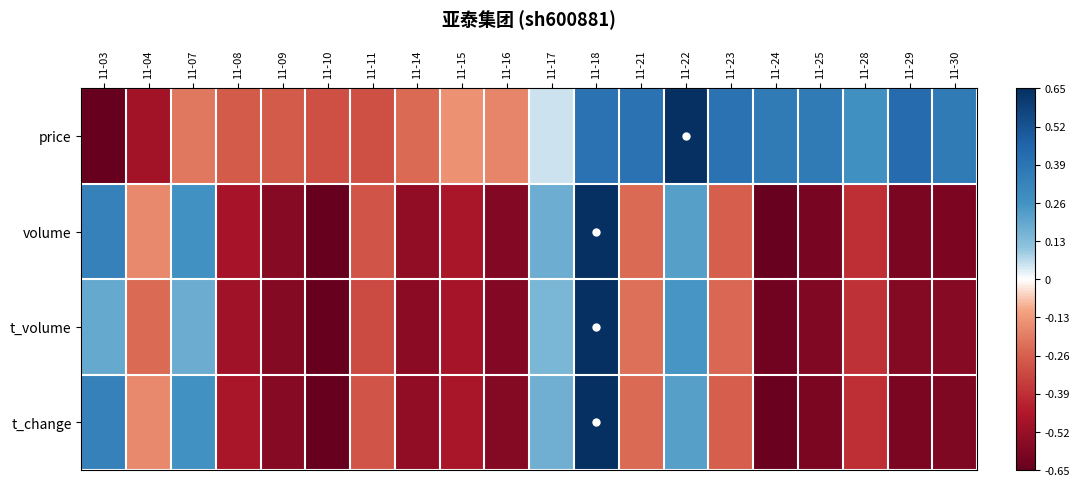

At 11-24, list the series in order from smallest to largest.

volume, t_change, t_volume, price